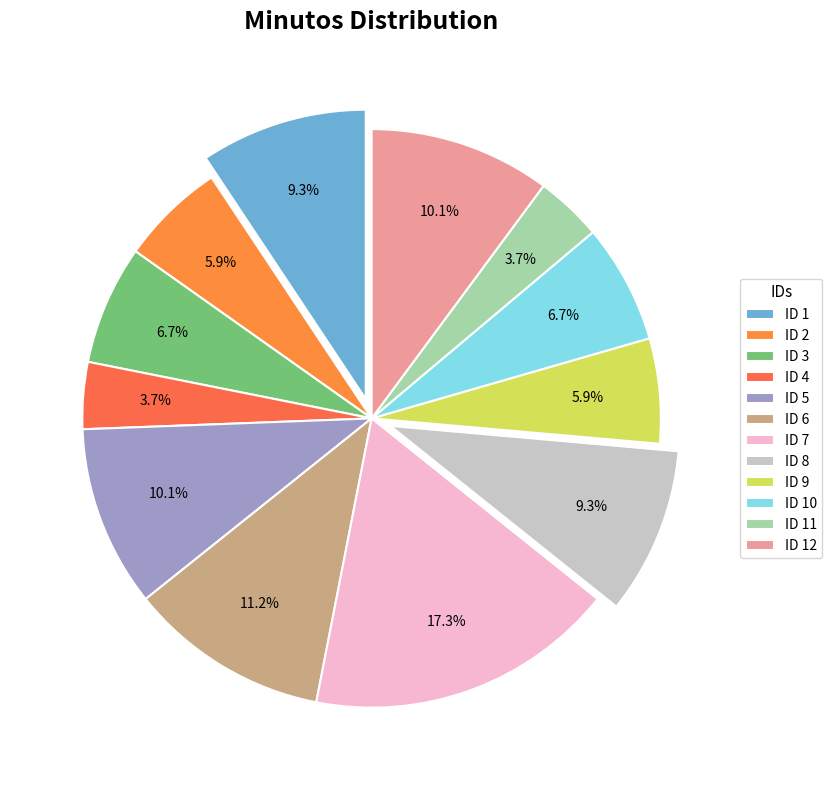

What is the smallest slice in the pie chart?

4